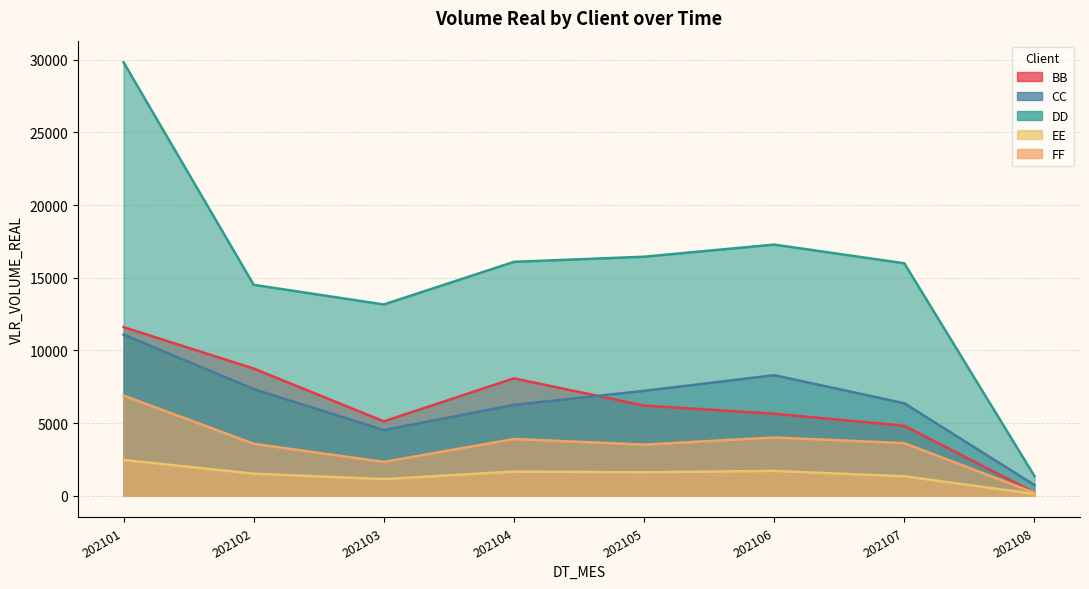

What is the difference between the second highest and minimum values in the CC series?

7560